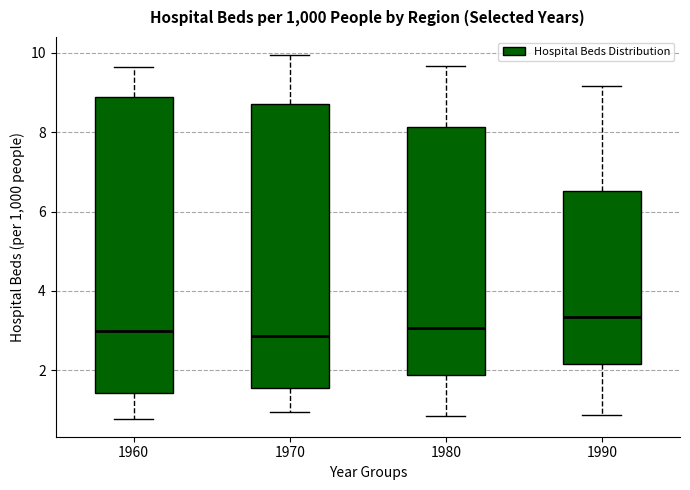

Reading left to right, read every box against the y-axis: the position of its median line, the range the box covers, and the ends of its whiskers. The values are not printed on the chart, so give them approximately, as read against the axis.

1960: median 3.0, box 1.4 to 8.8, whiskers 0.8 to 9.6
1970: median 2.8, box 1.6 to 8.8, whiskers 1.0 to 10.0
1980: median 3.0, box 1.8 to 8.2, whiskers 0.8 to 9.6
1990: median 3.4, box 2.2 to 6.6, whiskers 0.8 to 9.2